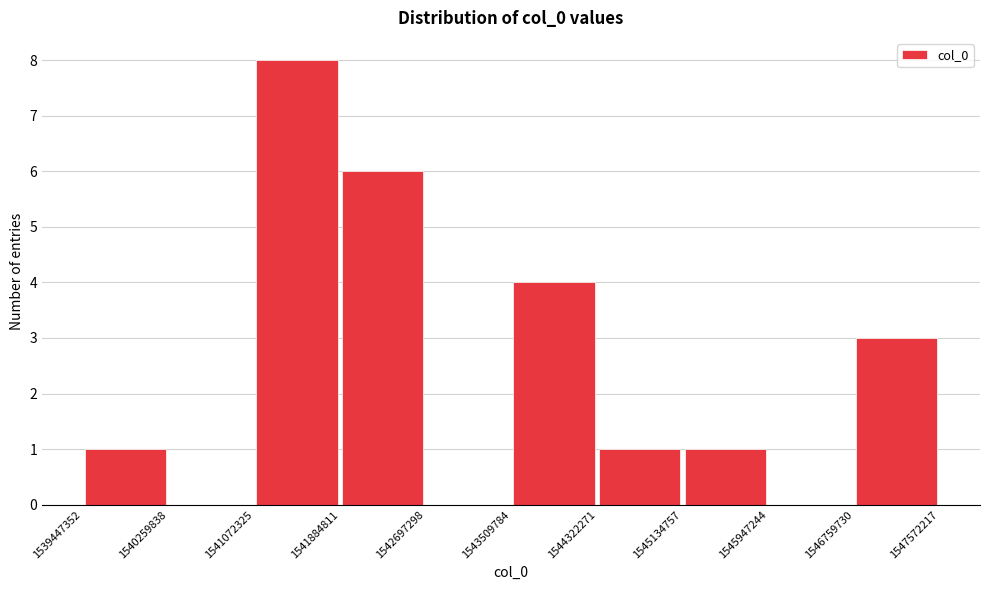

Reading left to right, list every bar in this chart as the range it spans on the x-axis followed by its height. The values are not printed on the chart, so give them approximately, as read against the axis.

1539447352 to 1540259838: 1
1540259838 to 1541072325: 0
1541072325 to 1541884811: 8
1541884811 to 1542697298: 6
1542697298 to 1543509784: 0
1543509784 to 1544322271: 4
1544322271 to 1545134757: 1
1545134757 to 1545947244: 1
1545947244 to 1546759730: 0
1546759730 to 1547572217: 3